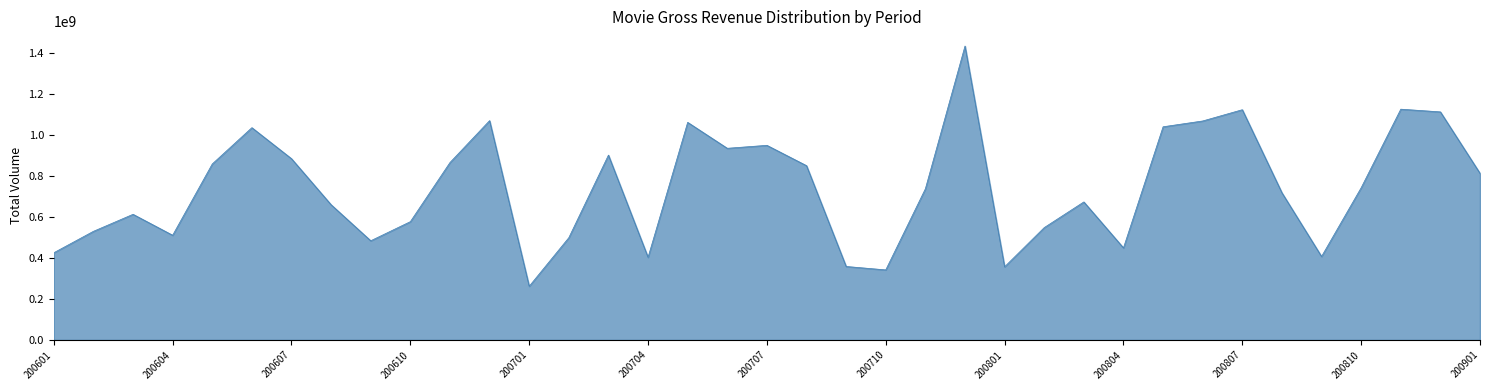

What is the greatest value displayed?

1433959995